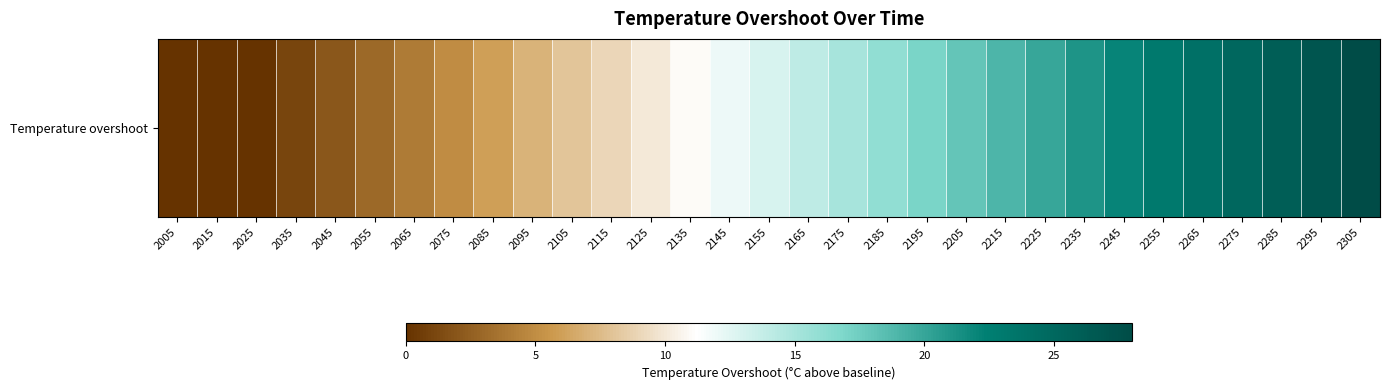

Which has a higher value, 2045 or 2055?

2055